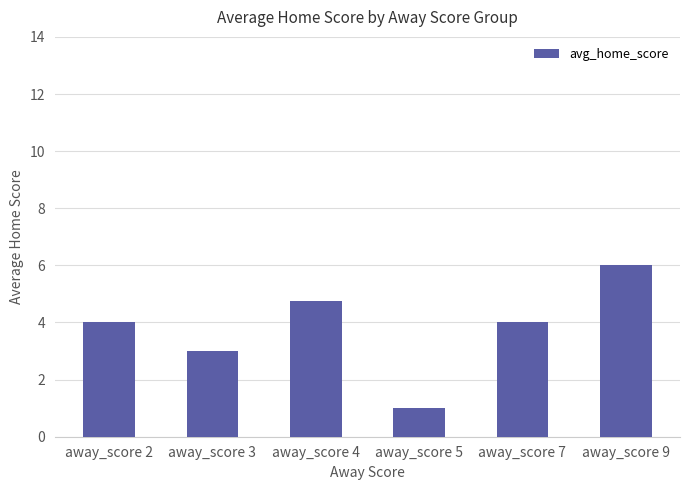

At which category does the chart reach its peak across all series?

away_score 9